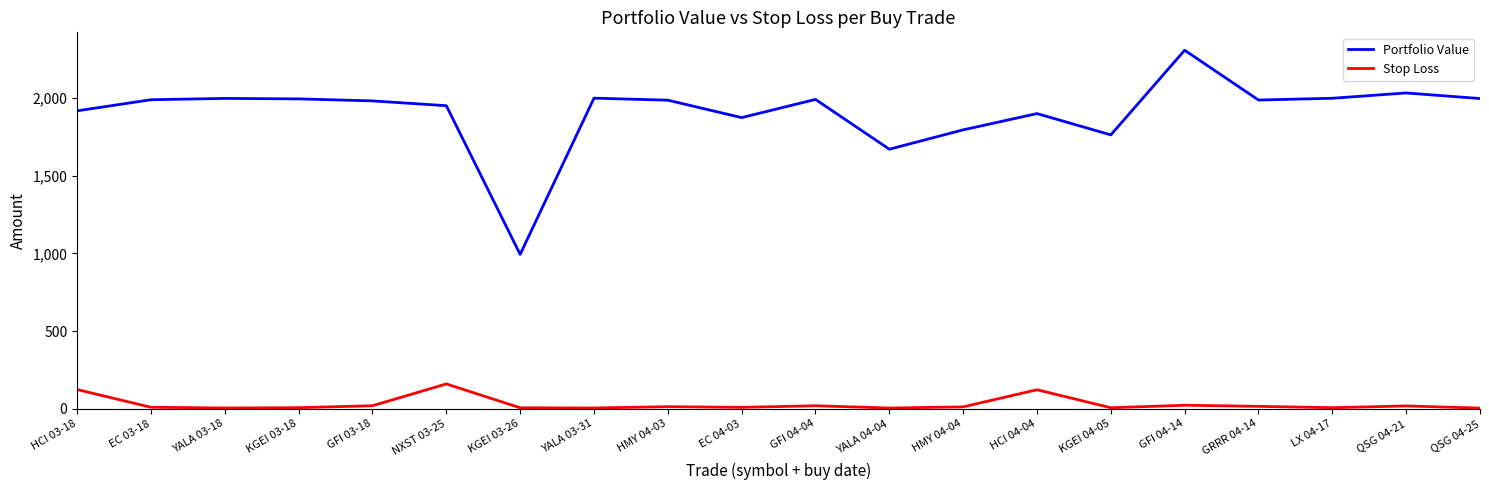

True or false: Stop Loss and Portfolio Value intersect in this chart.

False